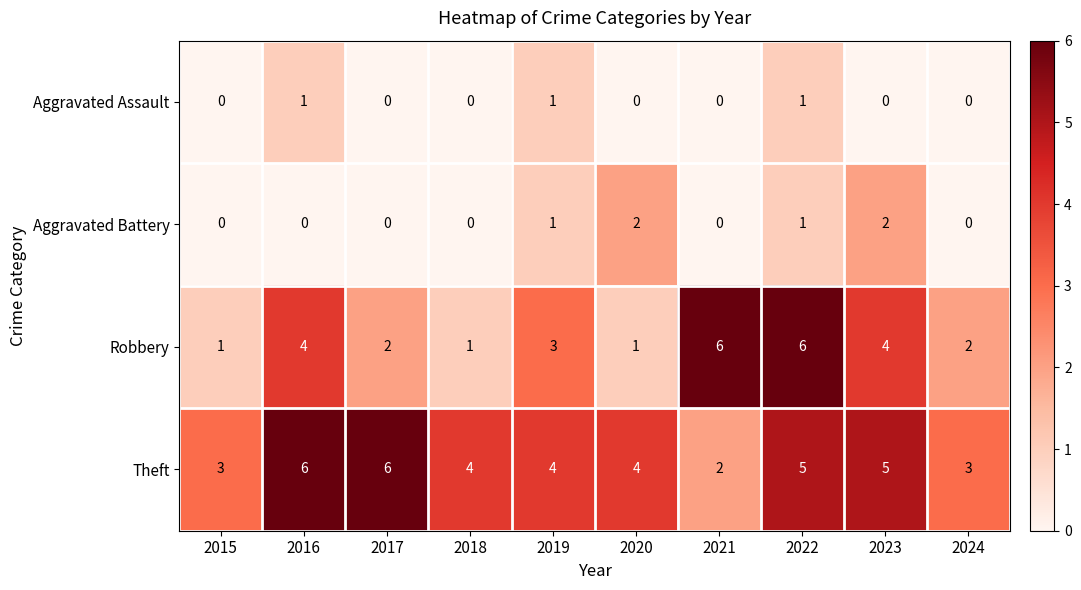

Which series has the largest range (max minus min)?

Robbery